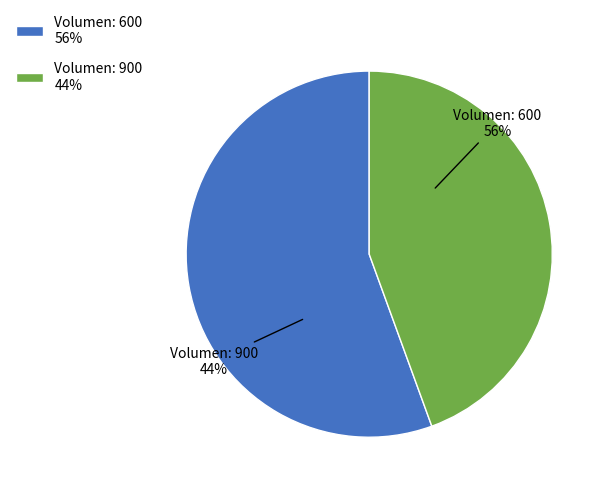

How many slices are in this pie chart?

2